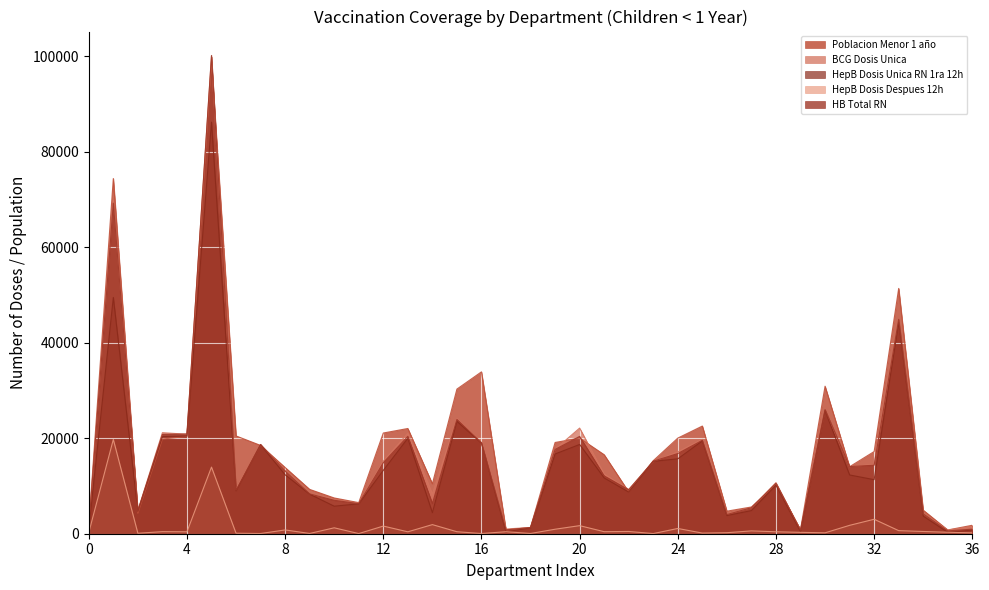

What is the difference between the highest and lowest values at VALLE_DEL_CAUCA?

50722